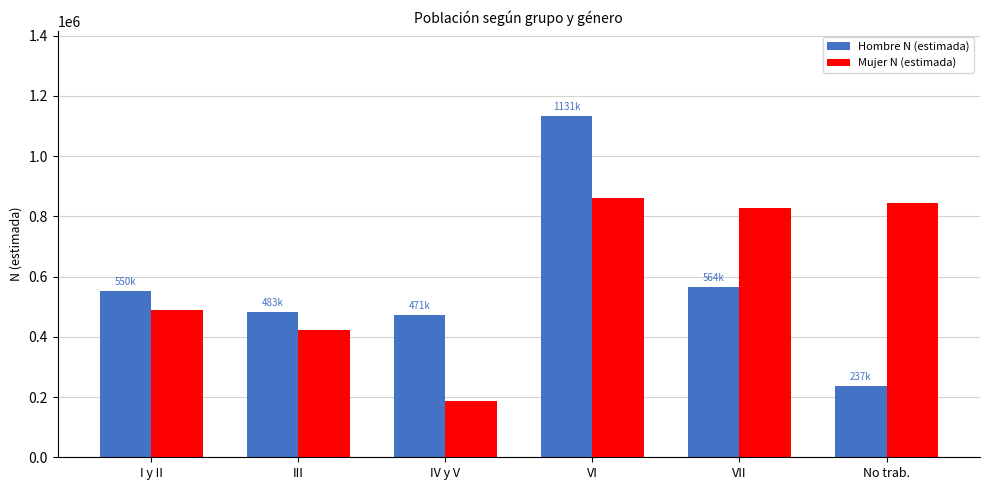

Reading left to right, extract all data points from this chart.

Hombre N (estimada): I y II=550618	III=483212	IV y V=471612	VI=1131843	VII=564481	No trab.=237228
Mujer N (estimada): I y II=488411	III=422405	IV y V=187497	VI=860417	VII=828392	No trab.=843237